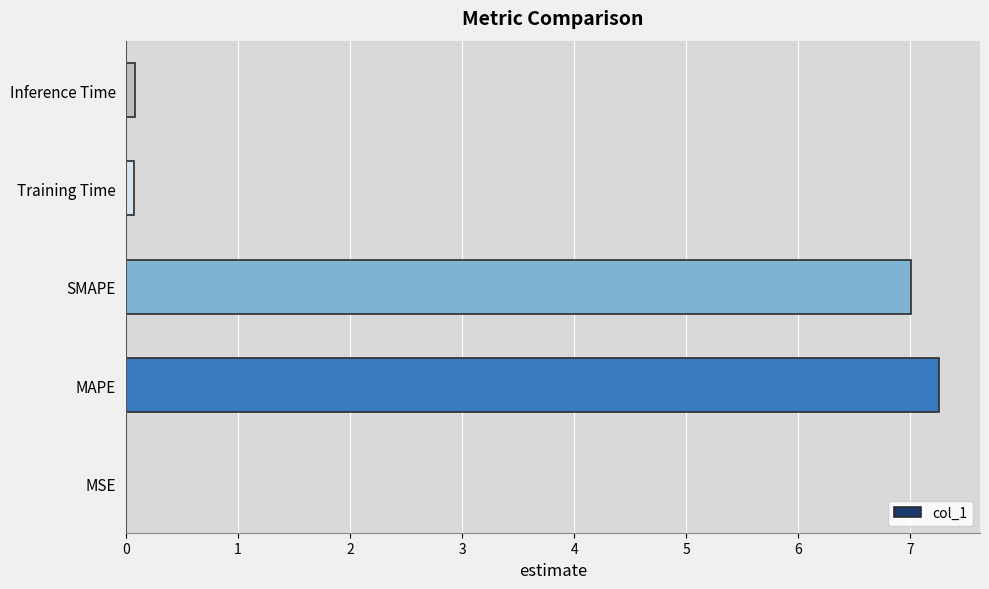

What is the sum of all values?

14.4